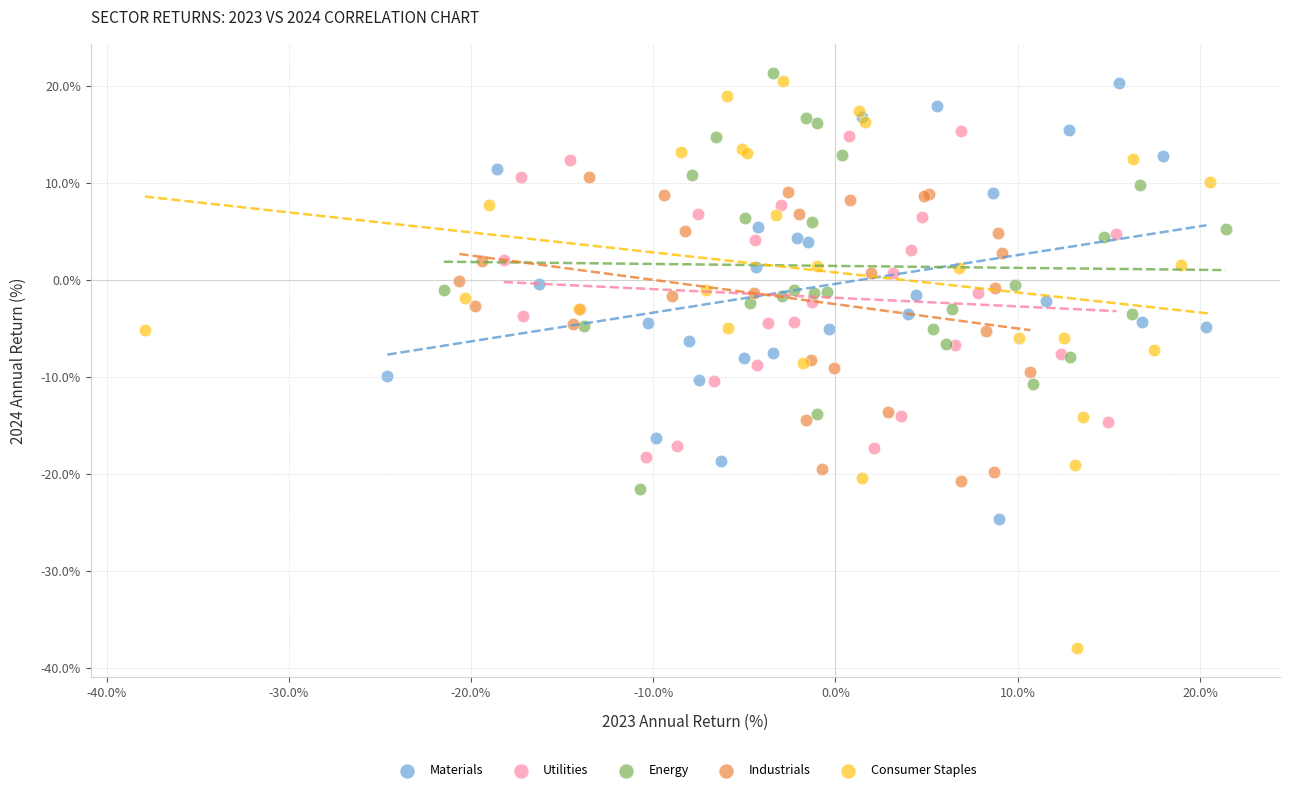

Which series contains the highest Y value?

Energy